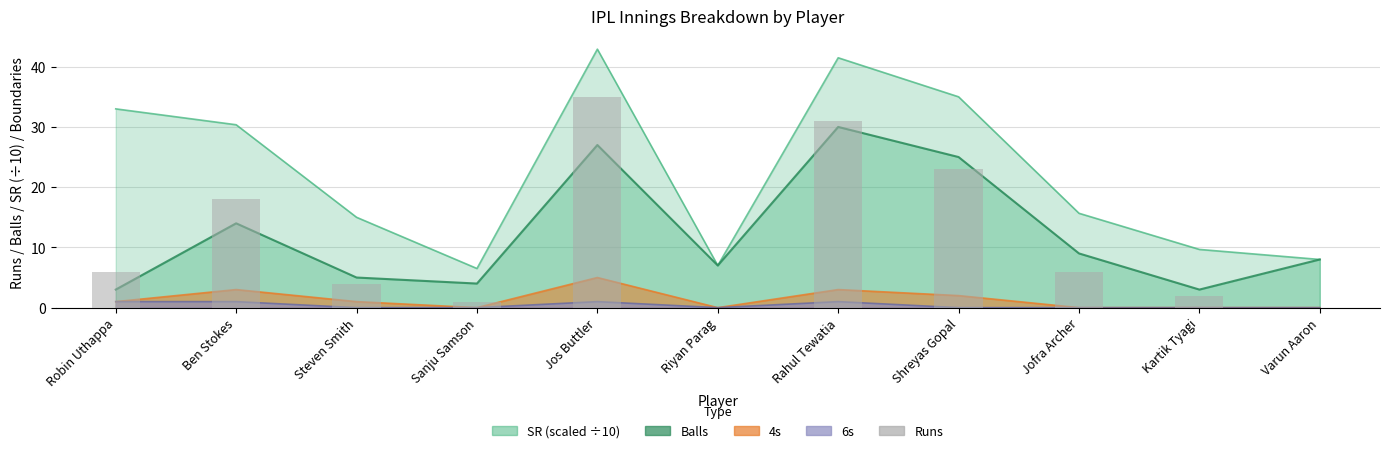

How many data points are less than 6?

5